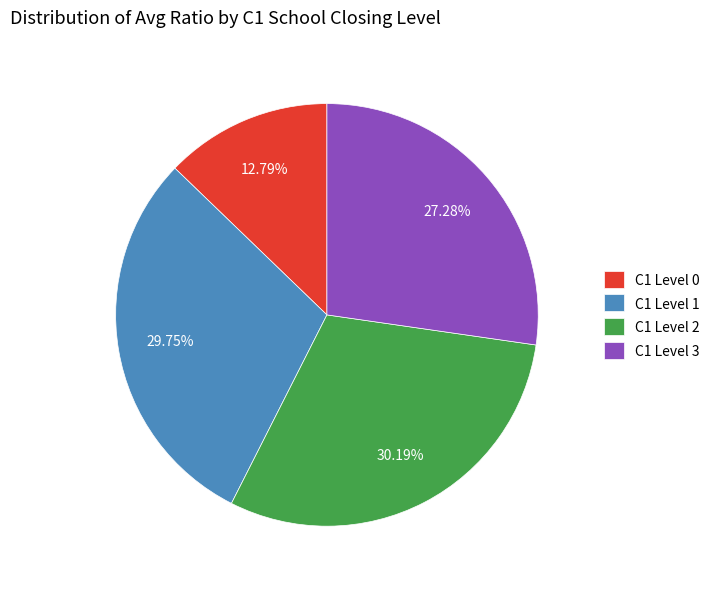

Count the number of slices in the pie.

4